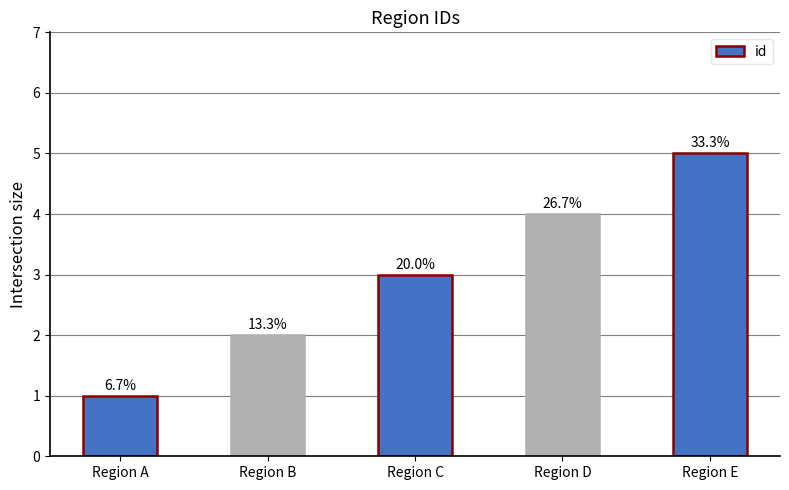

Approximately how many times larger is the value at Region C compared to Region B?

1.5